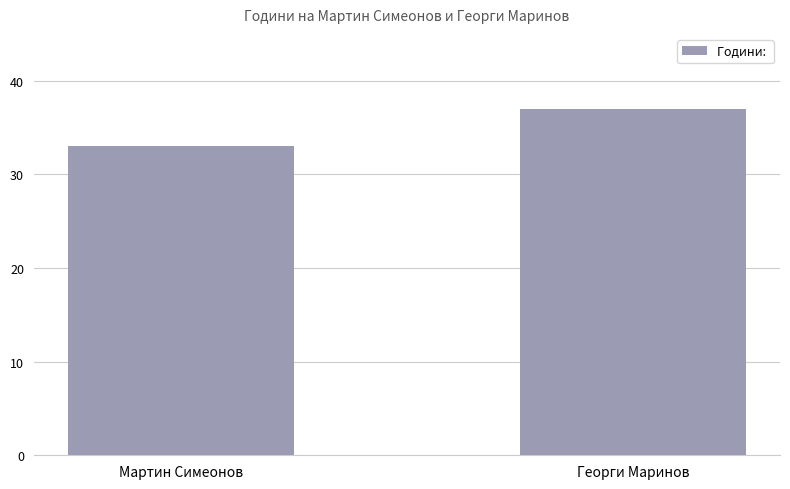

What is the ratio of the value at Георги Маринов to the value at Мартин Симеонов?

1.1